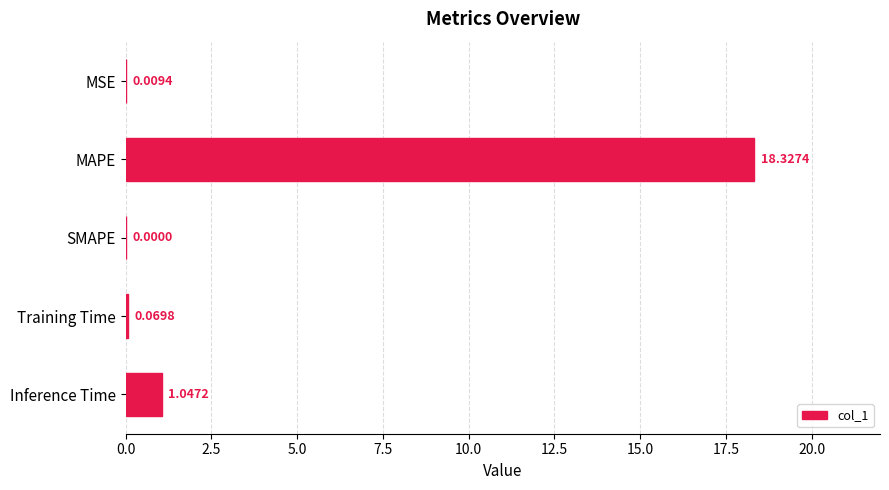

At which label is the value closest to 9?

Inference Time